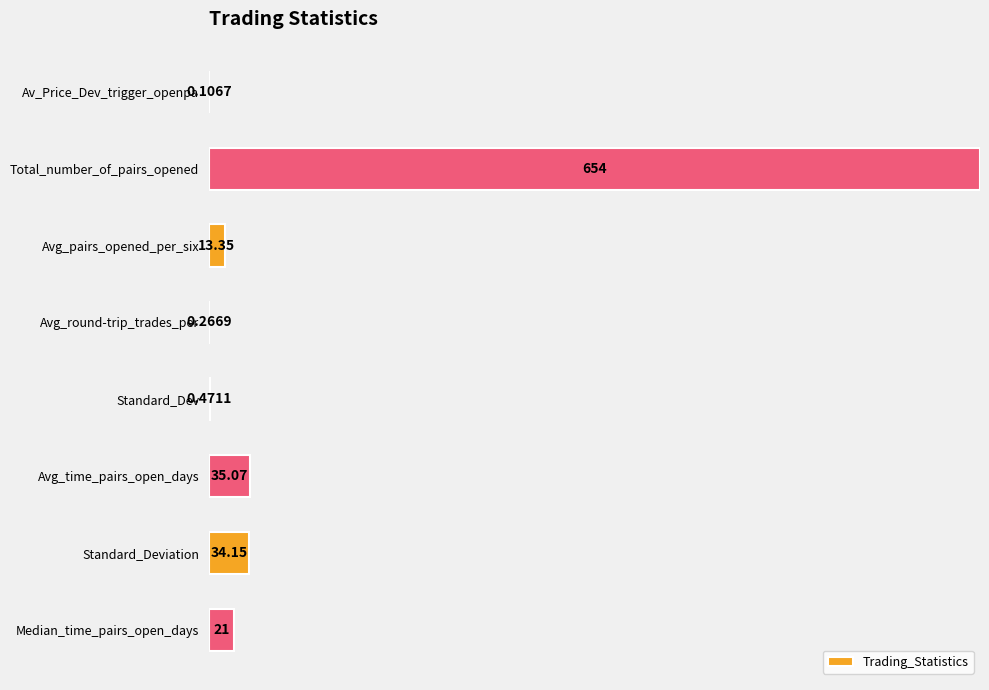

Are the bars horizontal?

Yes